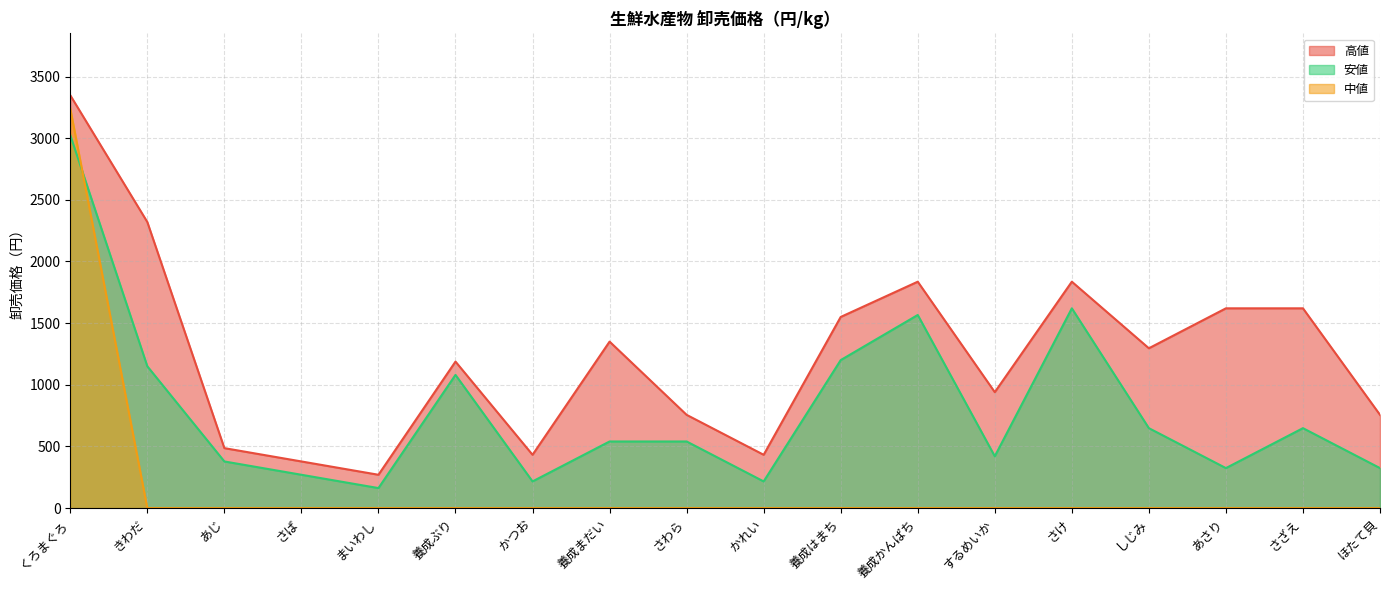

How many data points in 高値 are above 1296?

8